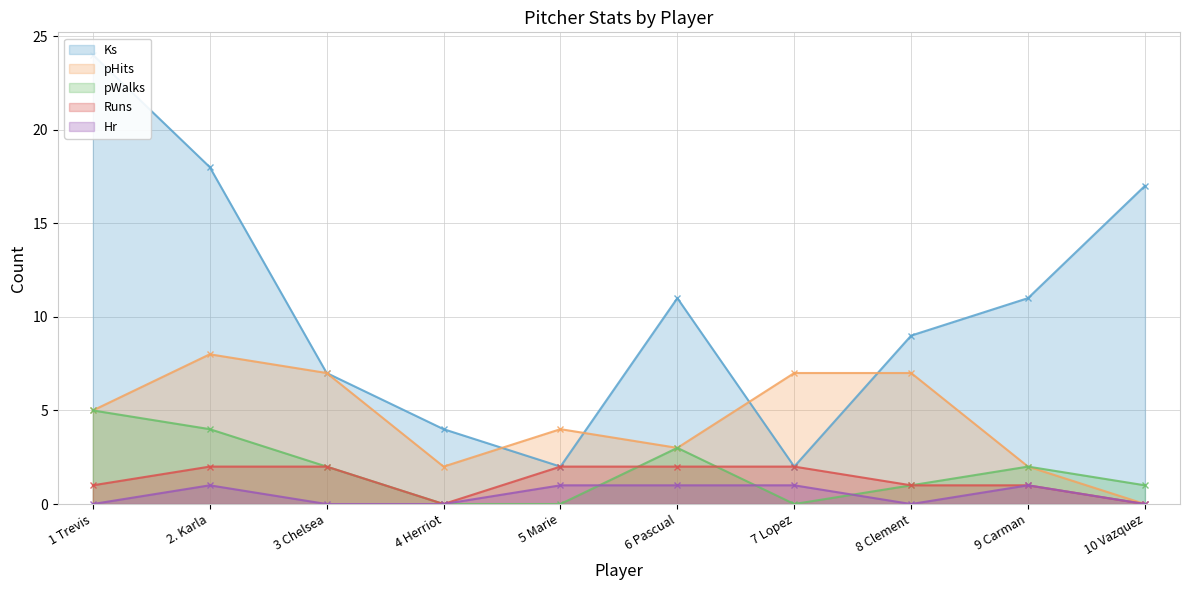

What value does the Runs series have at 2. Karla?

2